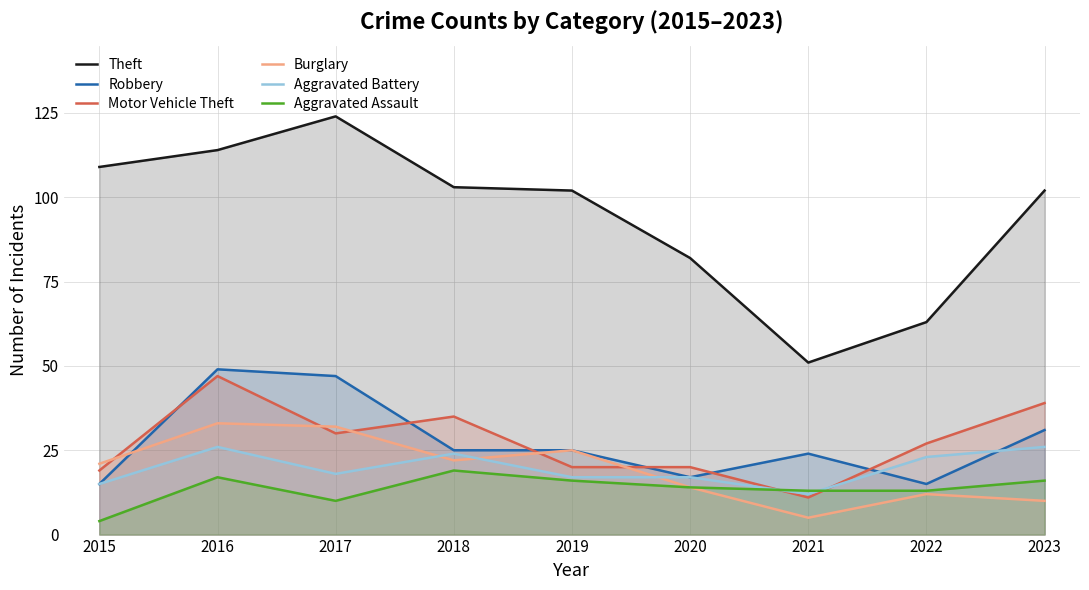

Is it true that Burglary equals 33 at 2019?

False